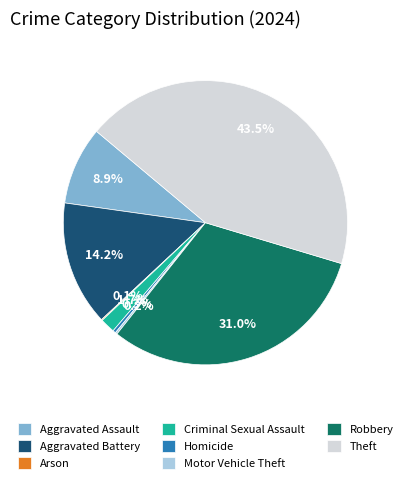

To the nearest percent, what percentage of the pie is Robbery?

31%